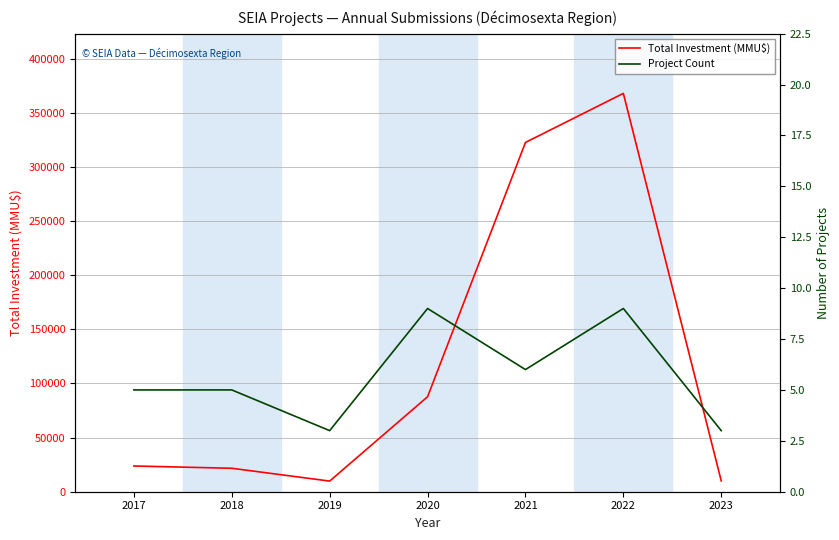

At 2021, list the series in order from smallest to largest.

Project Count, Total Investment (MMU$)